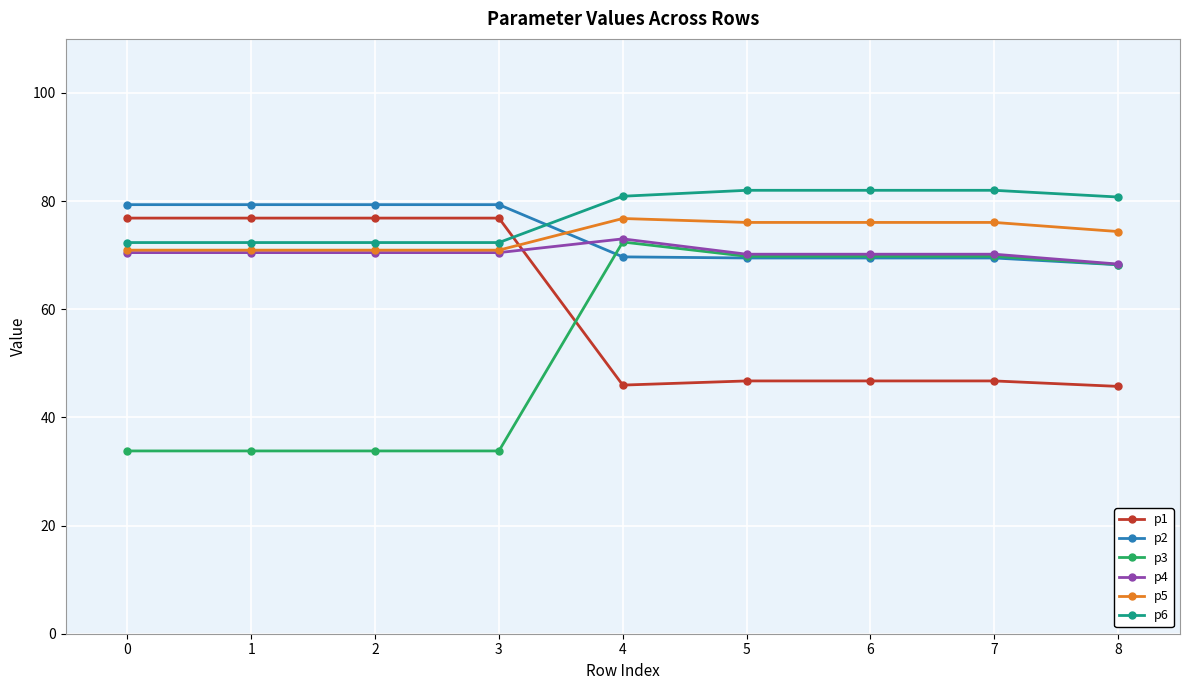

What are all the series names shown in the legend?

p1, p2, p3, p4, p5, p6